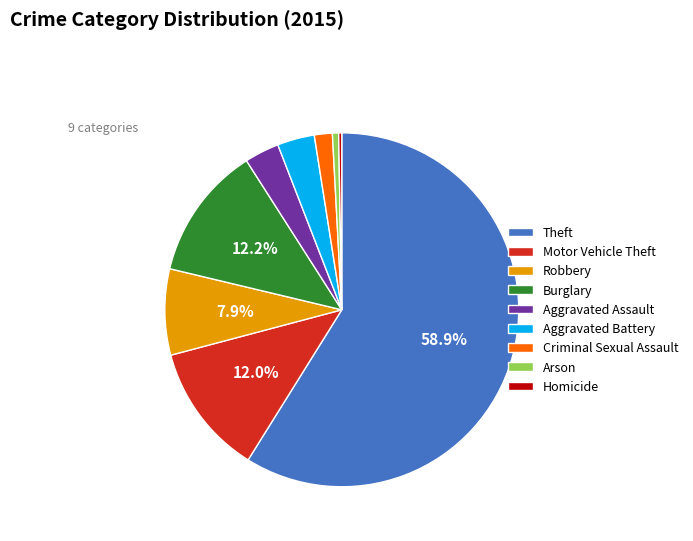

How many segments does this pie chart have?

9